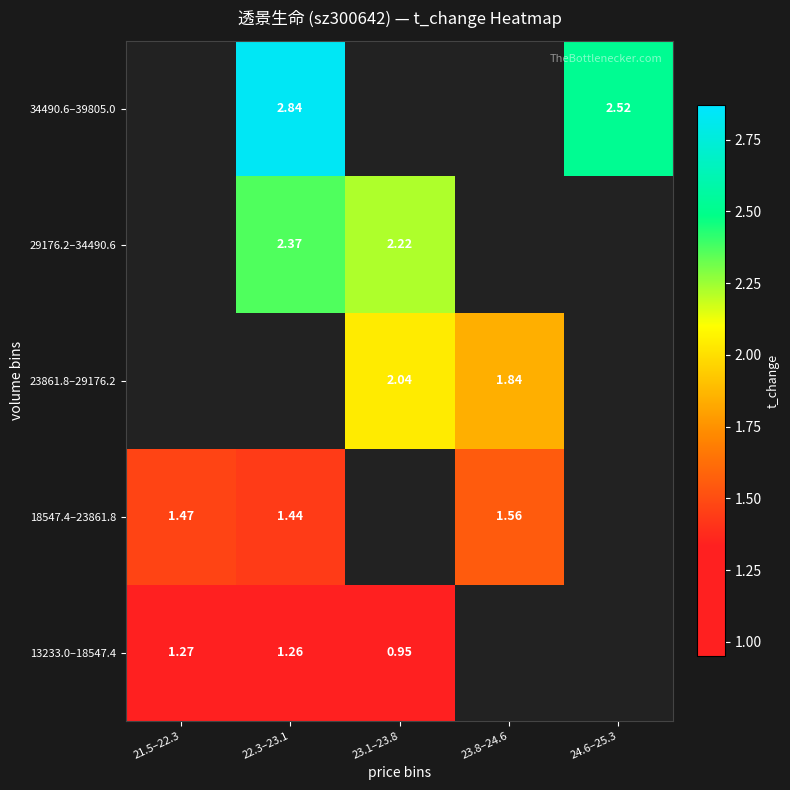

True or false: 29176.2–34490.6 has a value of 2.4 at 22.3–23.1.

True